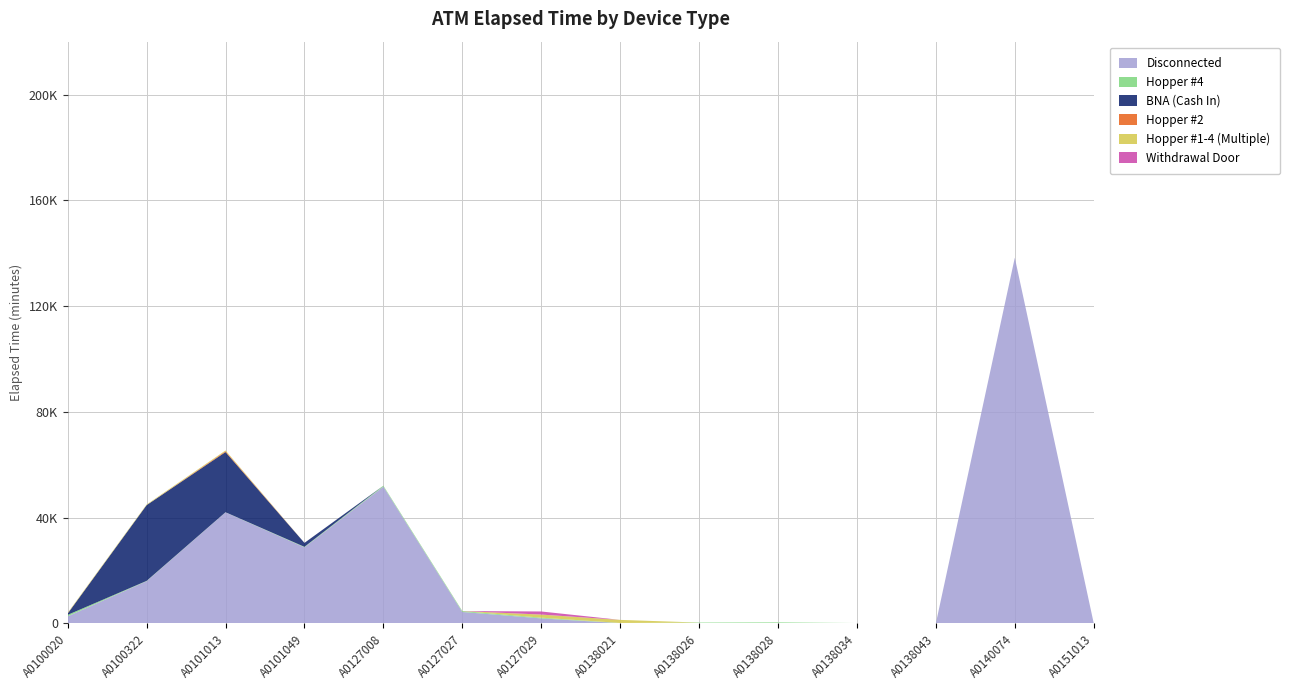

Reading left to right, extract all data points from this chart.

Disconnected: A0100020=2625	A0100322=15915	A0101013=41950	A0101049=28720	A0127008=51710	A0127027=4275	A0127029=1840	A0138021=40	A0138026=0	A0138028=5	A0138034=0	A0138043=0	A0140074=138290	A0151013=28
Hopper #4: A0100020=550	A0100322=110	A0101013=45	A0101049=190	A0127008=315	A0127027=325	A0127029=275	A0138021=65	A0138026=260	A0138028=325	A0138034=90	A0138043=0	A0140074=0	A0151013=0
BNA (Cash In): A0100020=490	A0100322=28662	A0101013=22765	A0101049=1490	A0127008=0	A0127027=0	A0127029=0	A0138021=0	A0138026=0	A0138028=0	A0138034=0	A0138043=0	A0140074=0	A0151013=0
Hopper #2: A0100020=40	A0100322=5	A0101013=315	A0101049=0	A0127008=0	A0127027=0	A0127029=0	A0138021=0	A0138026=0	A0138028=0	A0138034=0	A0138043=0	A0140074=0	A0151013=0
Hopper #1-4 (Multiple): A0100020=225	A0100322=215	A0101013=285	A0101049=10	A0127008=10	A0127027=25	A0127029=1170	A0138021=1170	A0138026=0	A0138028=0	A0138034=0	A0138043=0	A0140074=0	A0151013=0
Withdrawal Door: A0100020=0	A0100322=0	A0101013=0	A0101049=0	A0127008=0	A0127027=0	A0127029=1170	A0138021=0	A0138026=0	A0138028=0	A0138034=0	A0138043=0	A0140074=0	A0151013=0